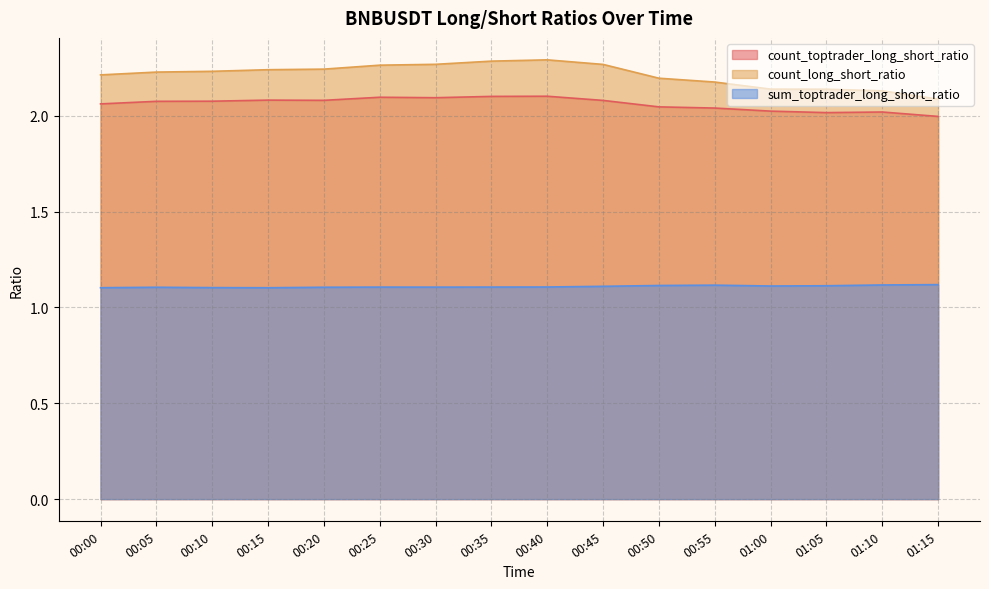

At which category is the sum across all series the highest?

00:40